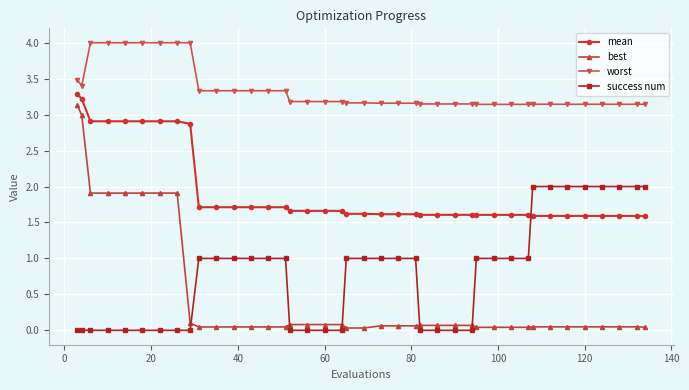

What is the value of the success num point at the 38th from the left?

2.0